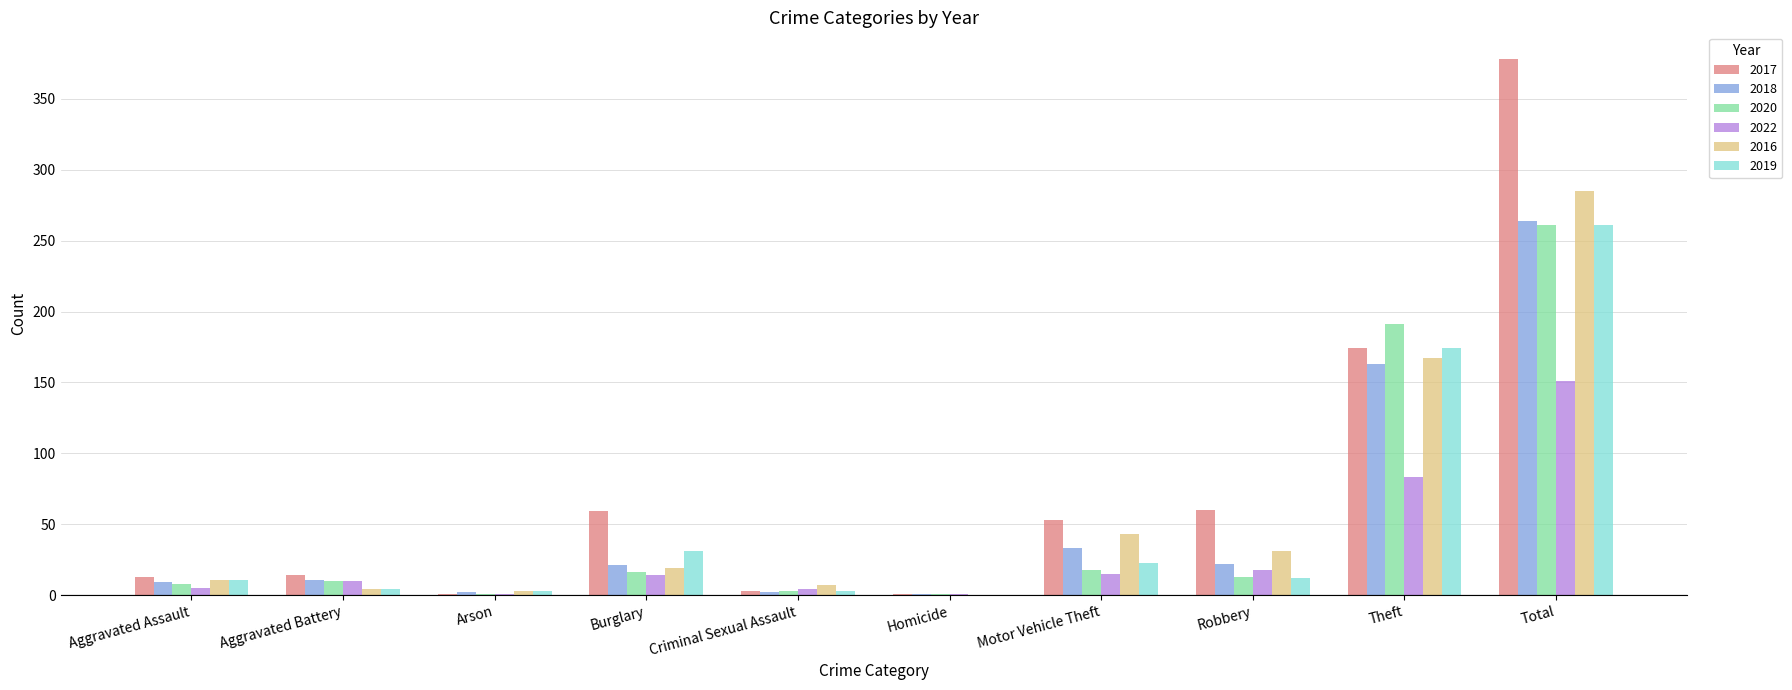

How many groups of bars are there?

10